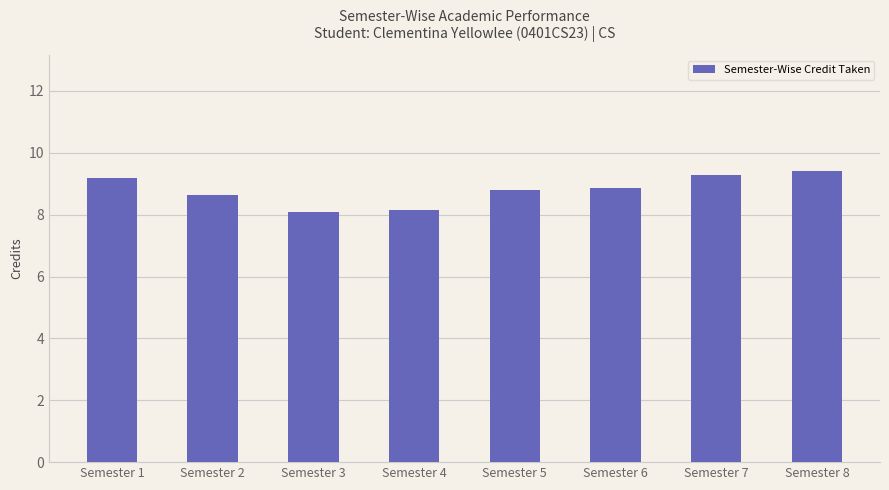

What is the sum of all values?

70.4